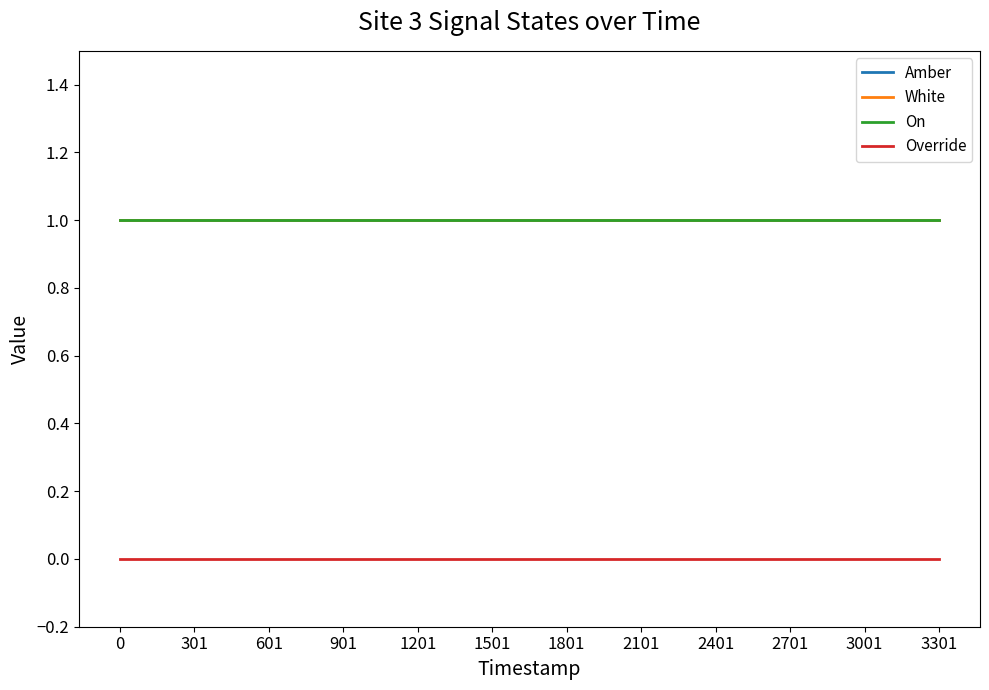

Reading left to right, transcribe all the data shown in this chart.

Amber: 1	1	1	1	1	1	1	1	1	1	1	1
White: 1	1	1	1	1	1	1	1	1	1	1	1
On: 1	1	1	1	1	1	1	1	1	1	1	1
Override: 0	0	0	0	0	0	0	0	0	0	0	0